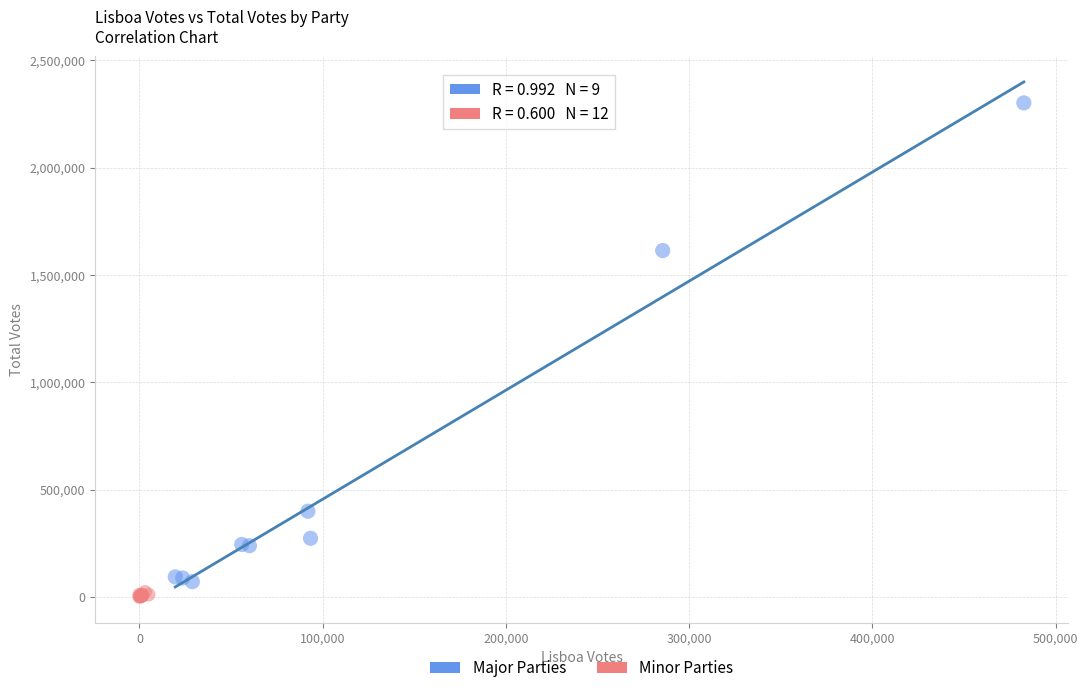

Which series has the widest spread of Y values?

Major Parties